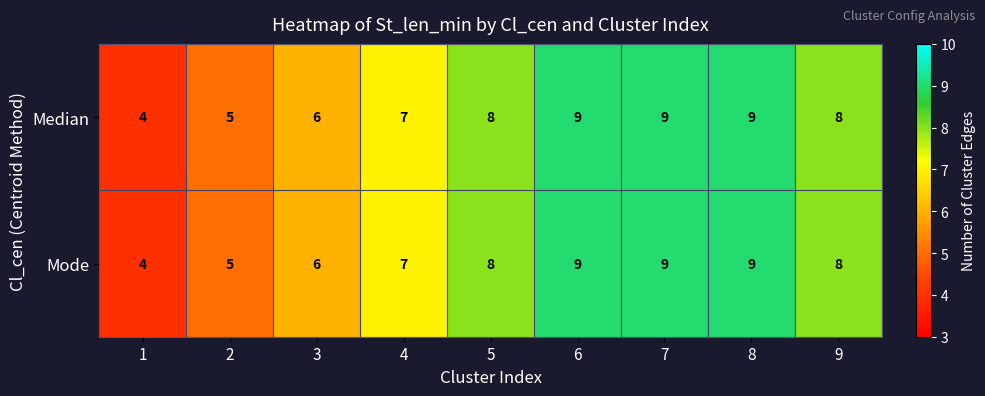

What is the sum of all Mode values?

65